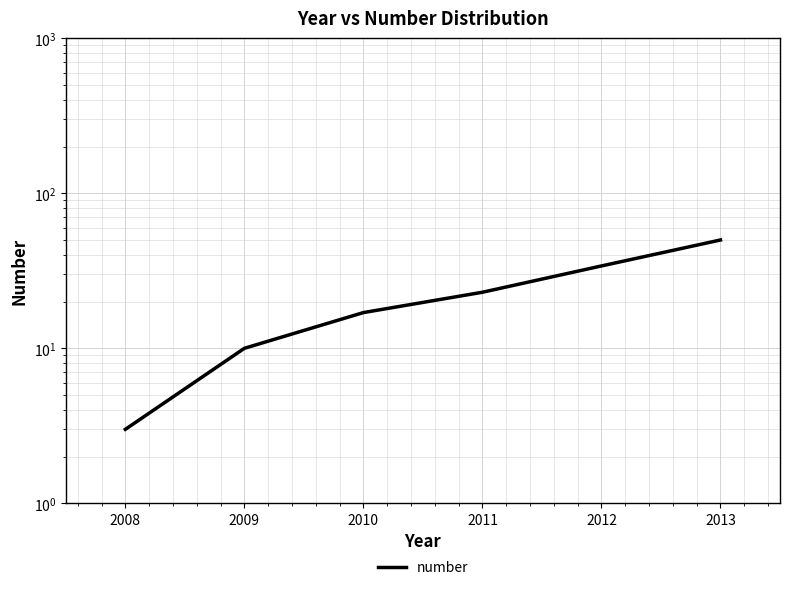

What is the approximate value at 2011, to the nearest 5?

25